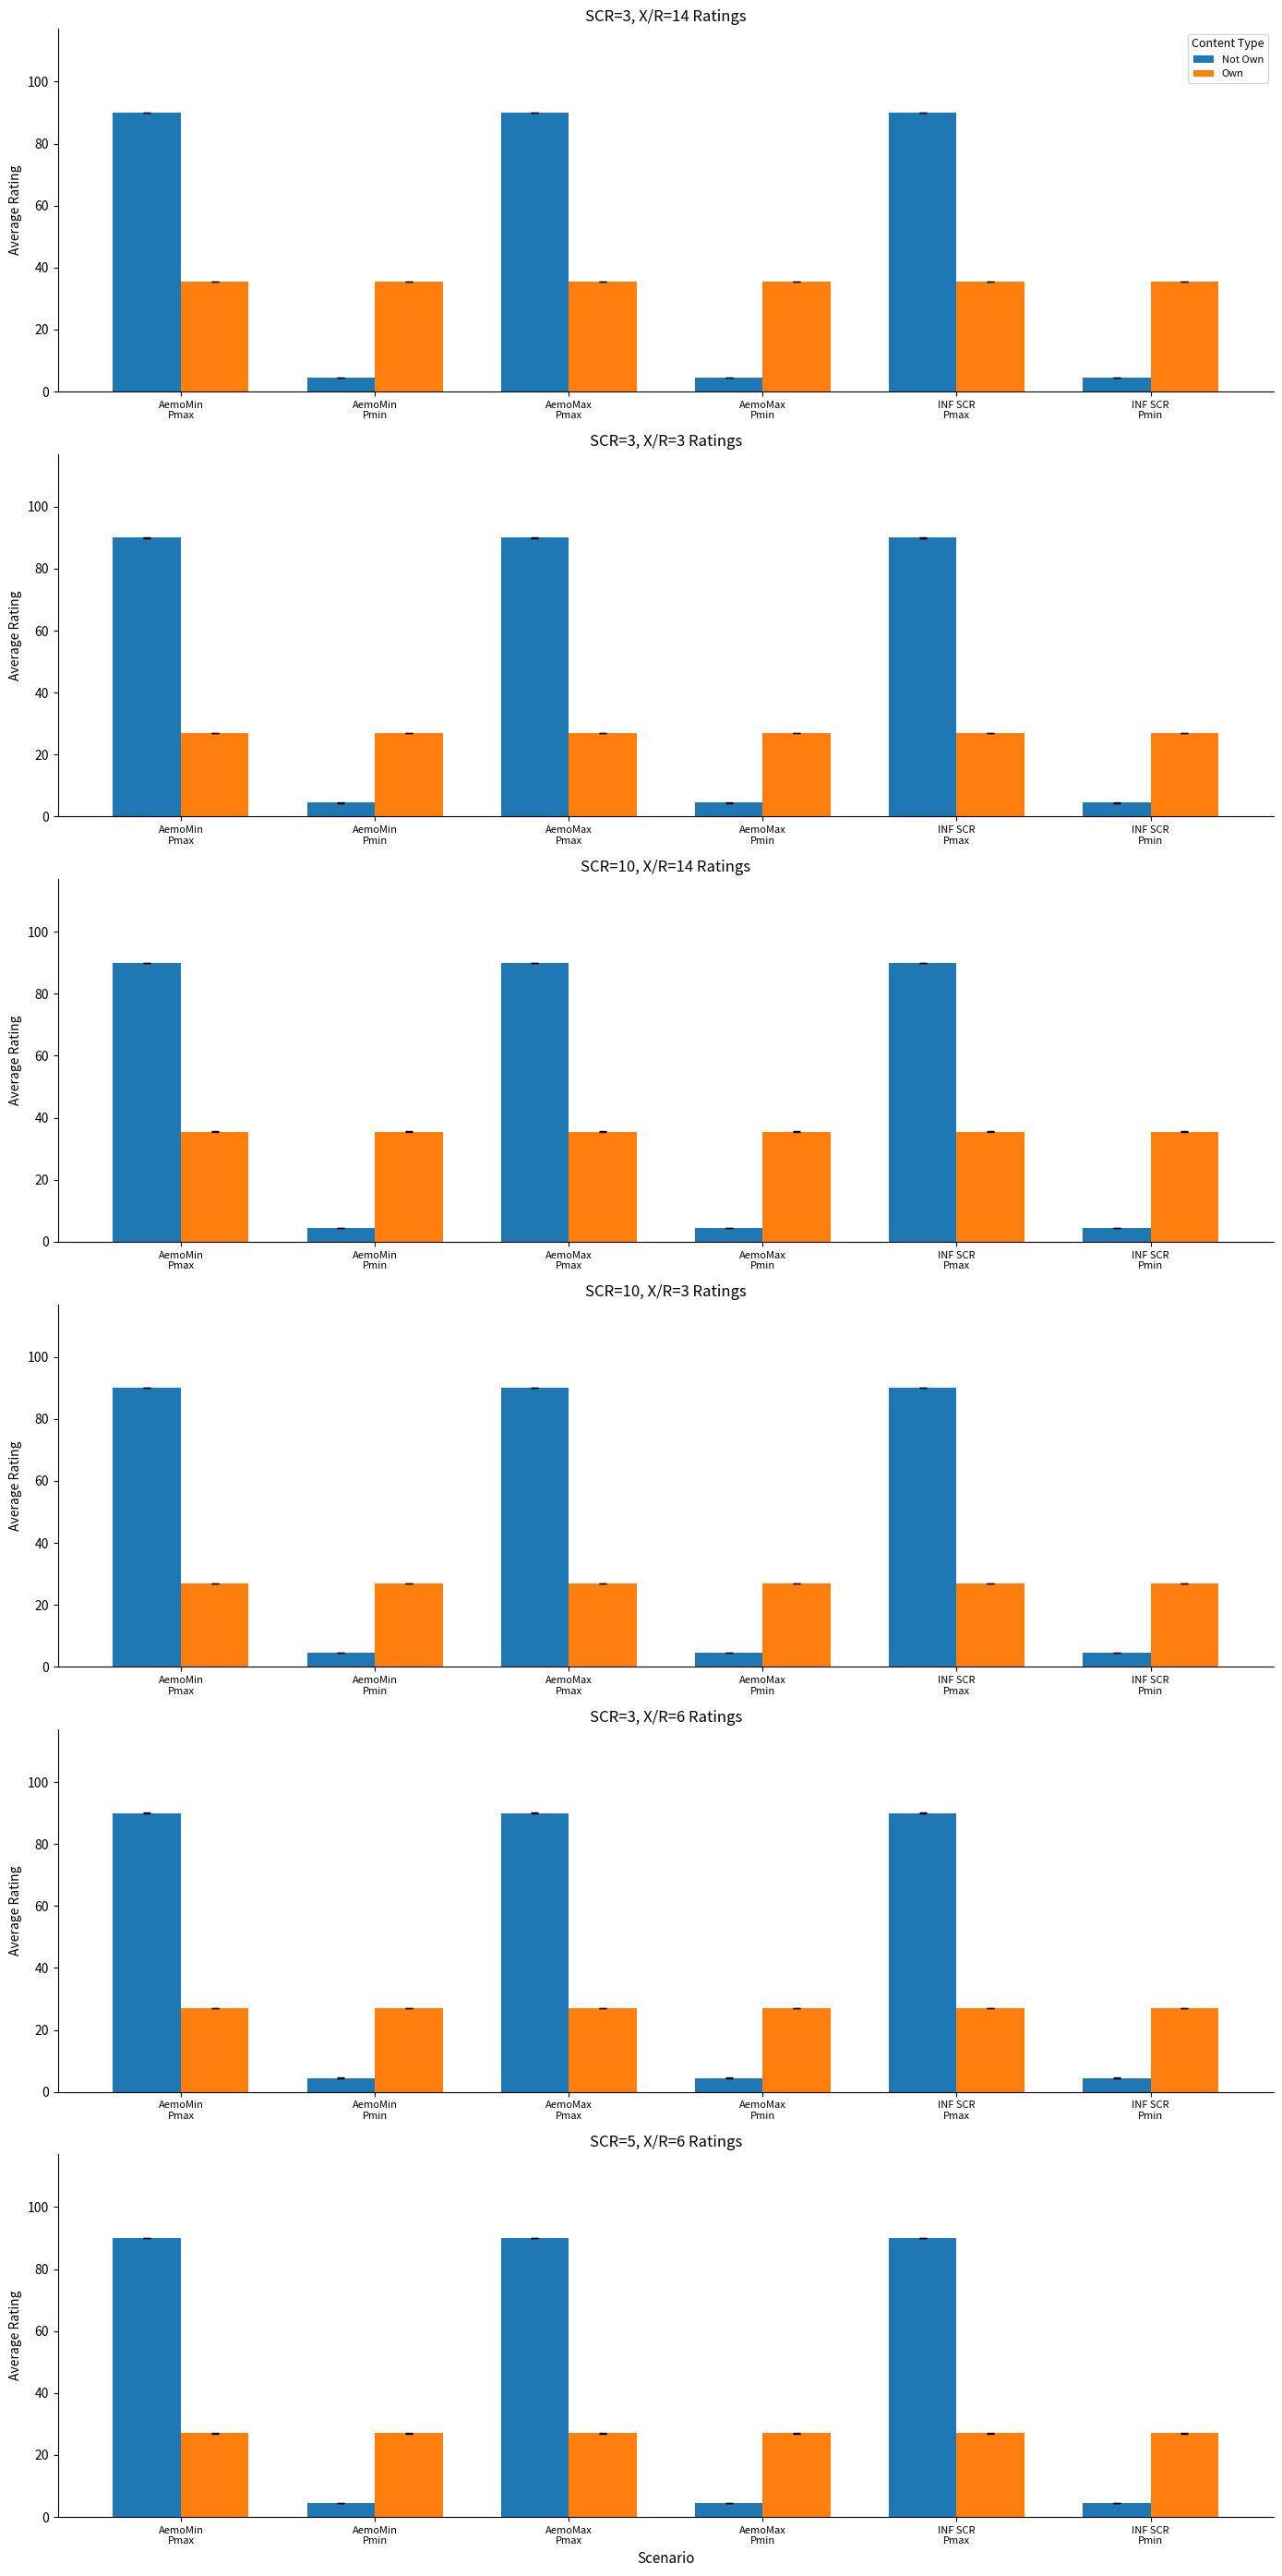

At which label is Own closest to 27?

AemoMin
Pmax